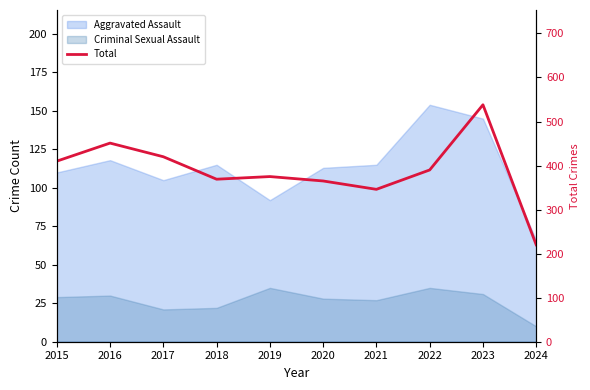

Reading right to left, extract all data points from this chart.

220	538	390	346	365	375	369	420	451	410